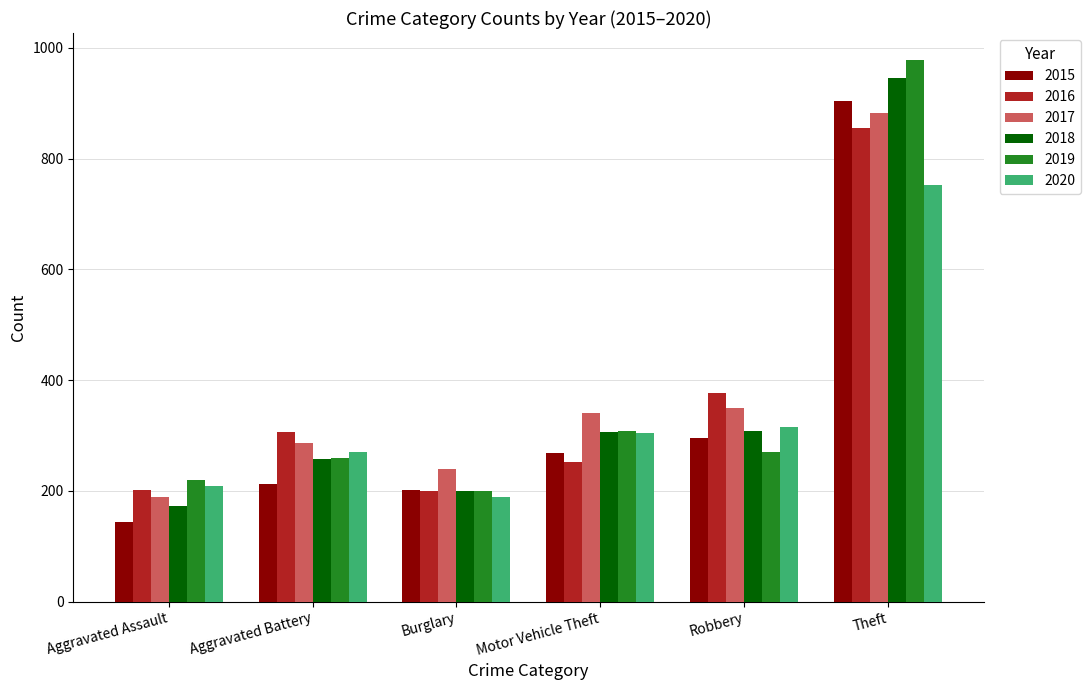

What is the value of the 2019 bar at the 4th from the left?

308